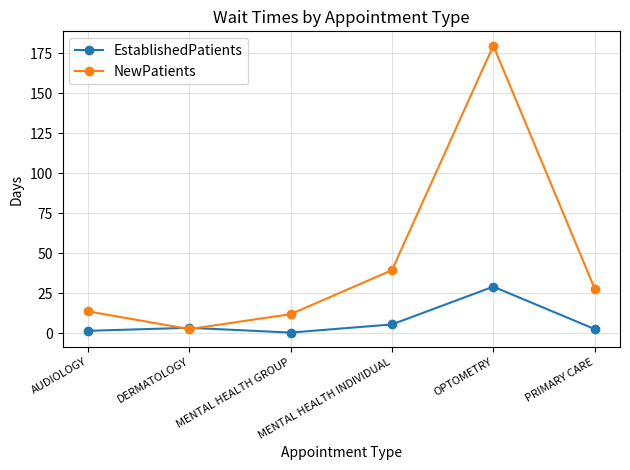

List the series in order of their peak value, highest first.

NewPatients, EstablishedPatients